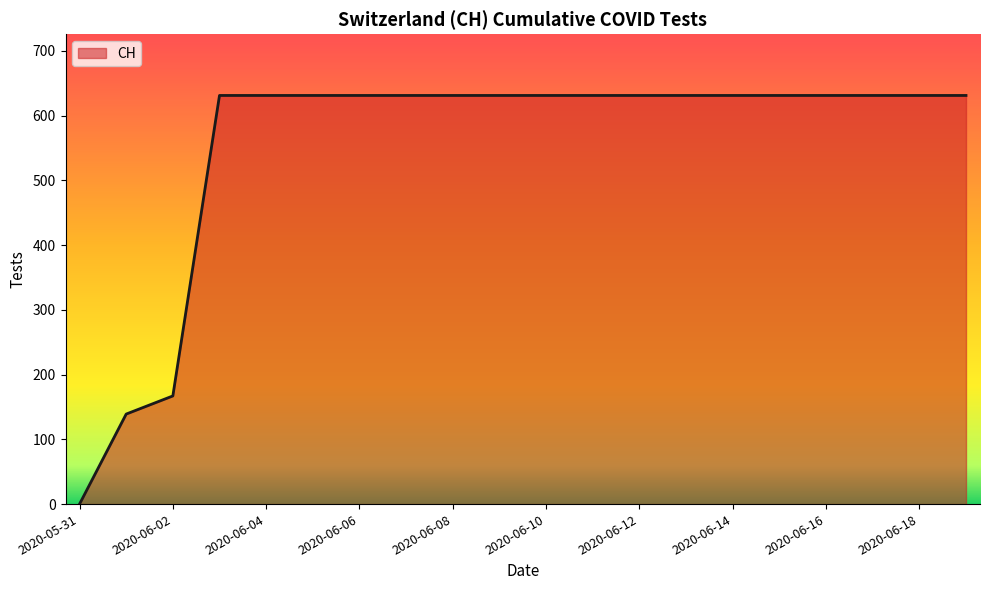

What is the maximum value shown in the chart?

631